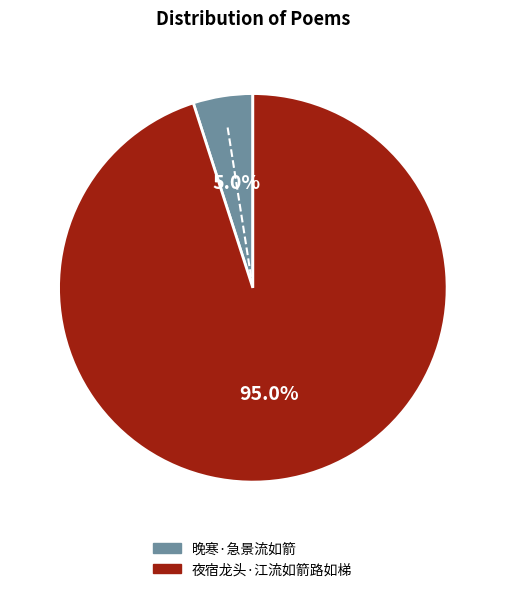

Between 晚寒·急景流如箭 and 夜宿龙头·江流如箭路如梯, which is larger?

夜宿龙头·江流如箭路如梯